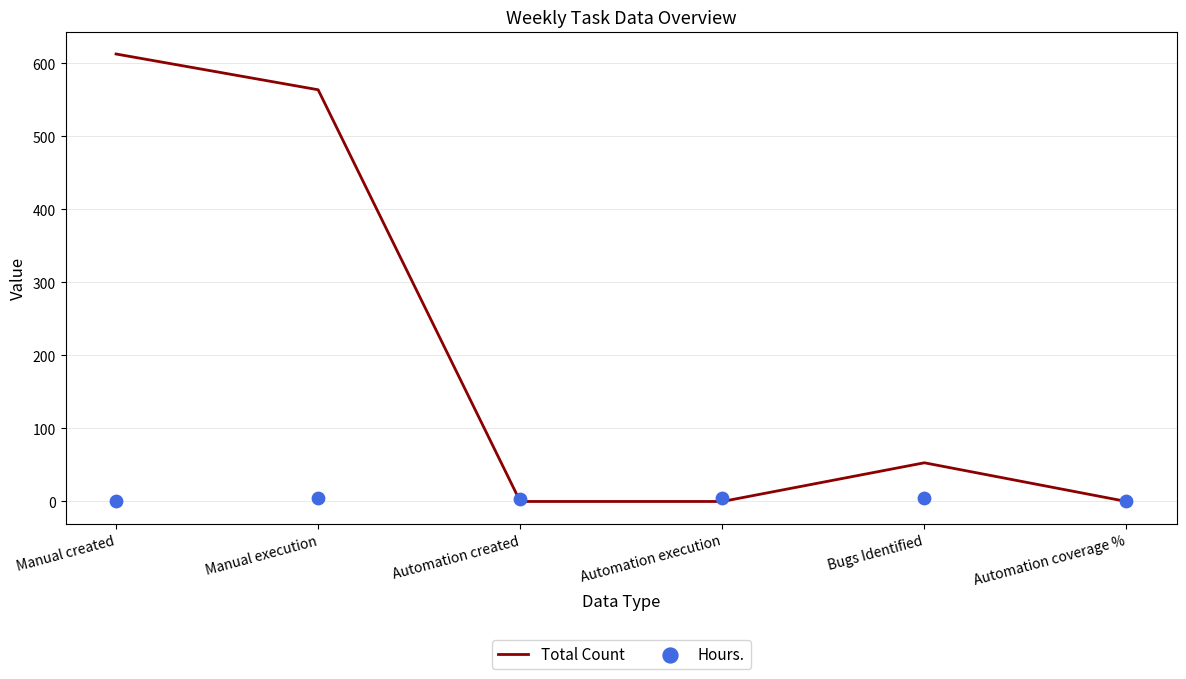

Which series has the widest spread of Y values?

Total Count